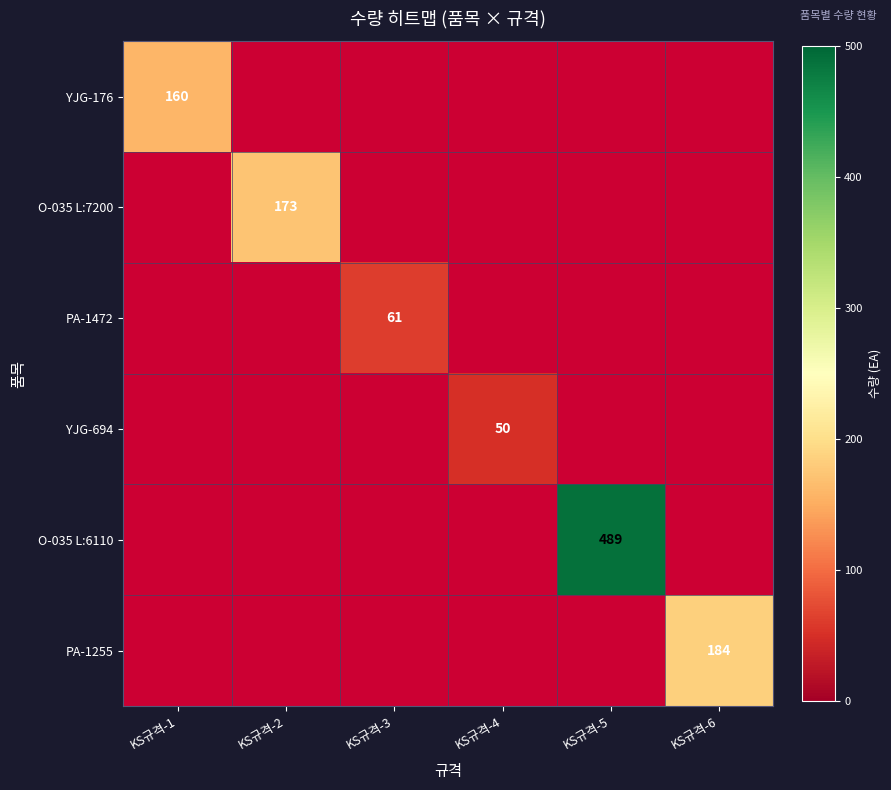

At which label does PA-1255 reach its minimum?

KS규격-1